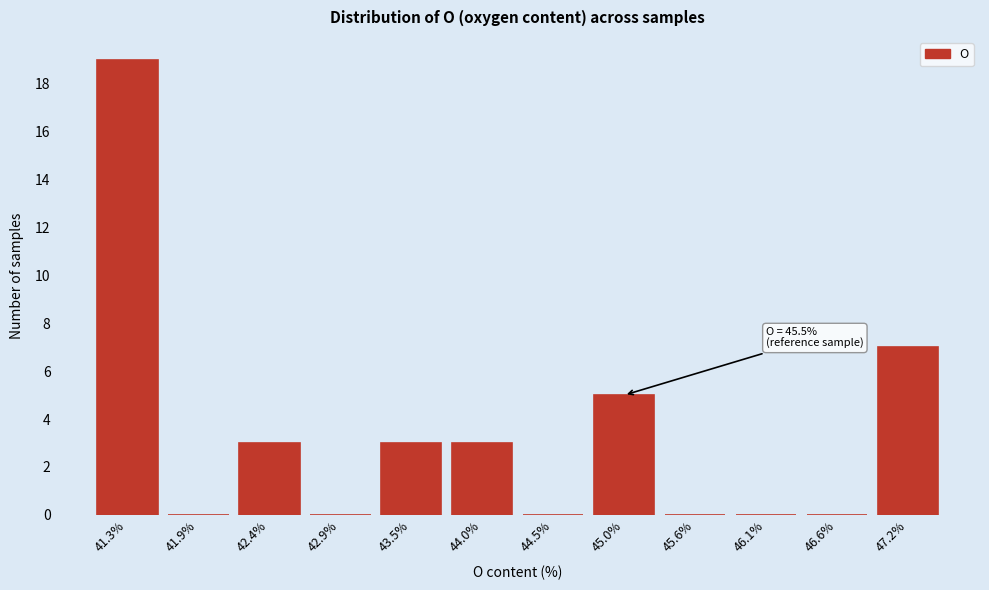

Reading right to left, what are all the values shown in this chart?

47.2%=7	46.6%=0	46.1%=0	45.6%=0	45.0%=5	44.5%=0	44.0%=3	43.5%=3	42.9%=0	42.4%=3	41.9%=0	41.3%=19